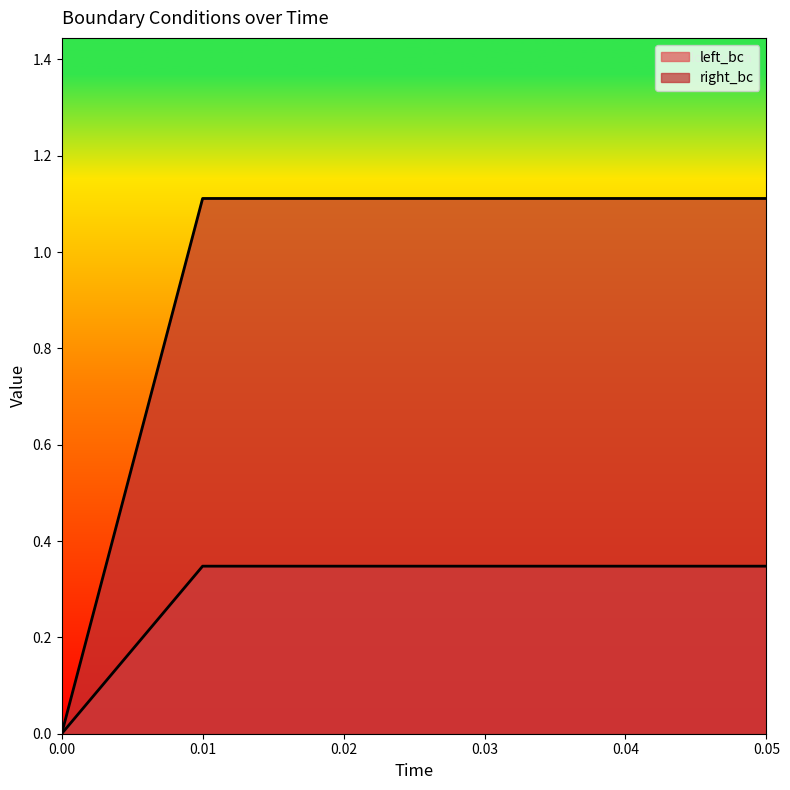

Which series changed the most between 0.02 and 0.04?

left_bc